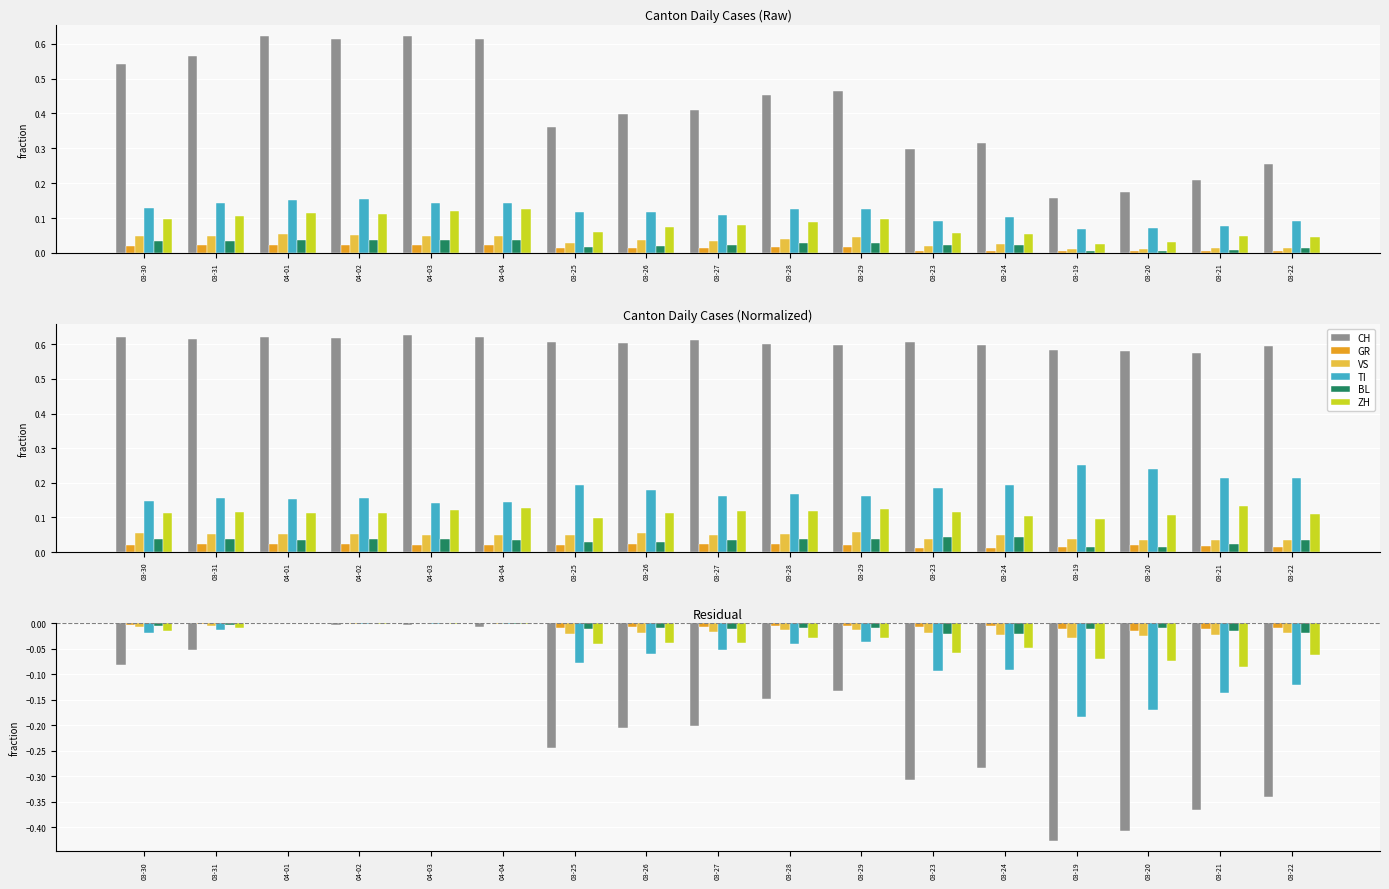

Rank the categories by BL value from lowest to highest.

03-23, 03-24, 03-22, 03-21, 03-19, 03-25, 03-27, 03-20, 03-26, 03-28, 03-29, 03-30, 03-31, 04-04, 04-02, 04-03, 04-01